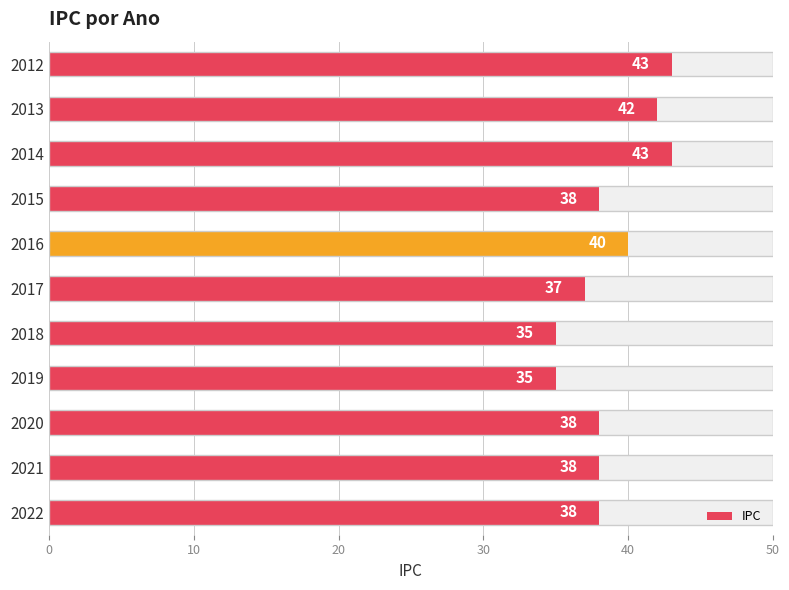

What is the value of the 4th bar from the left?

38